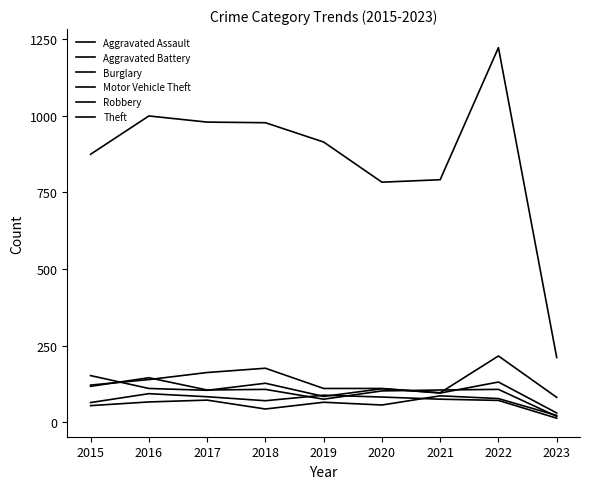

Between 2022 and 2017, which is larger?

2022